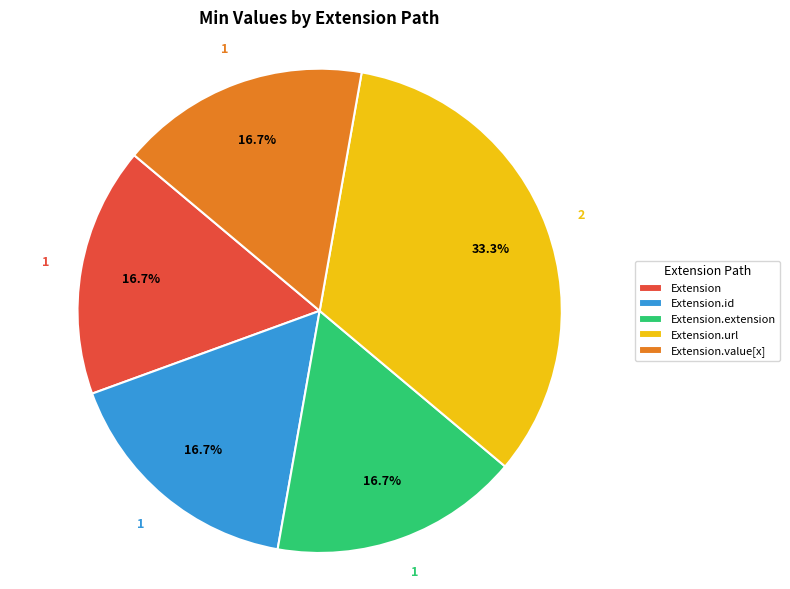

What is the largest slice in the pie chart?

Extension.url